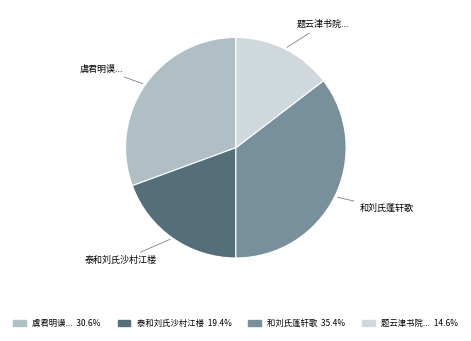

Which category has the biggest portion of the pie?

和刘氏蓬轩歌